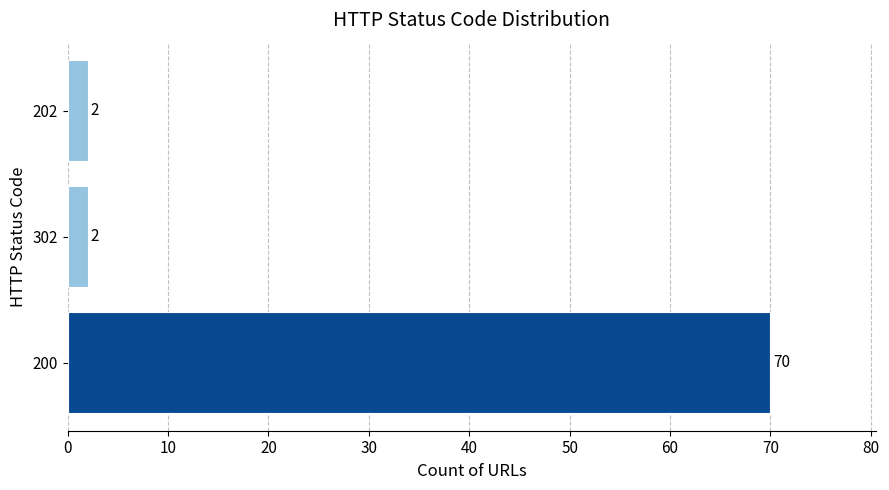

Are the bars horizontal?

Yes